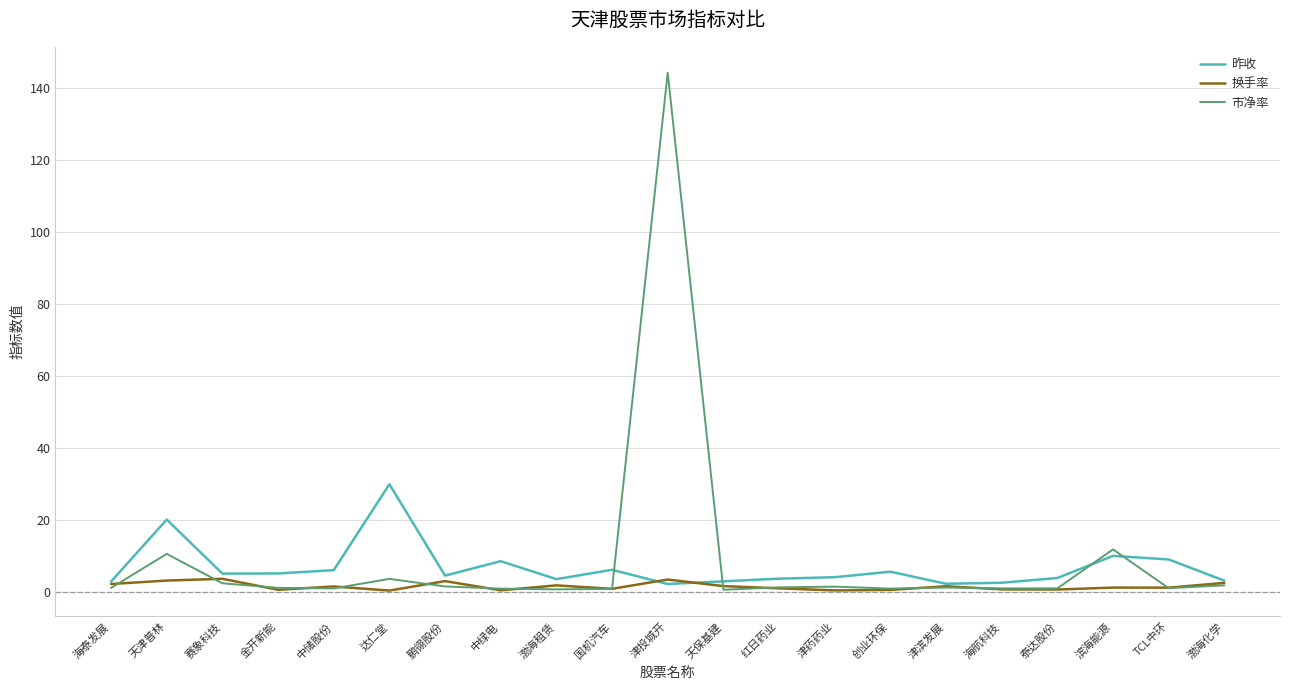

Which series has the widest spread of values?

市净率